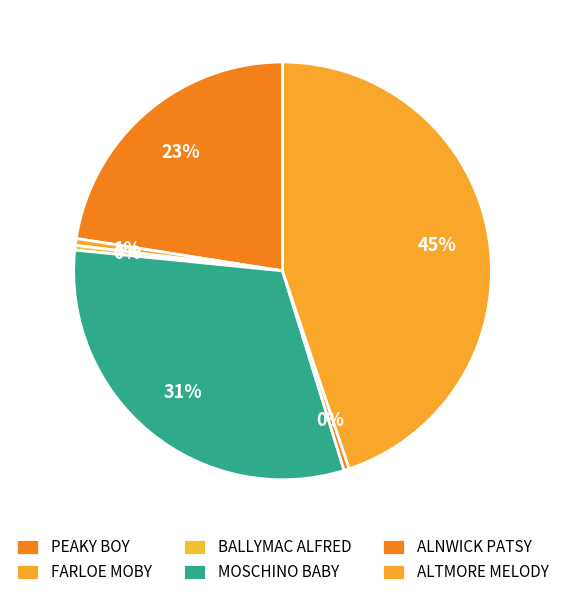

What is the smallest slice in the pie chart?

BALLYMAC ALFRED